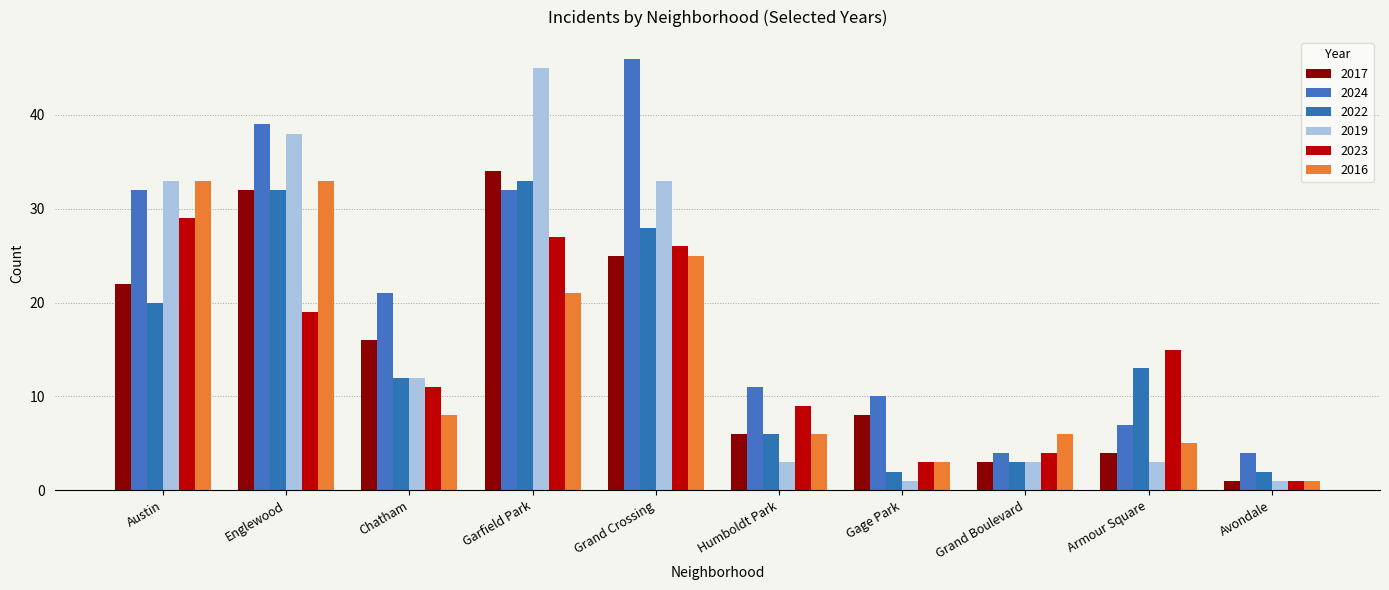

What is the value of the 2022 bar at the 9th from the left?

13